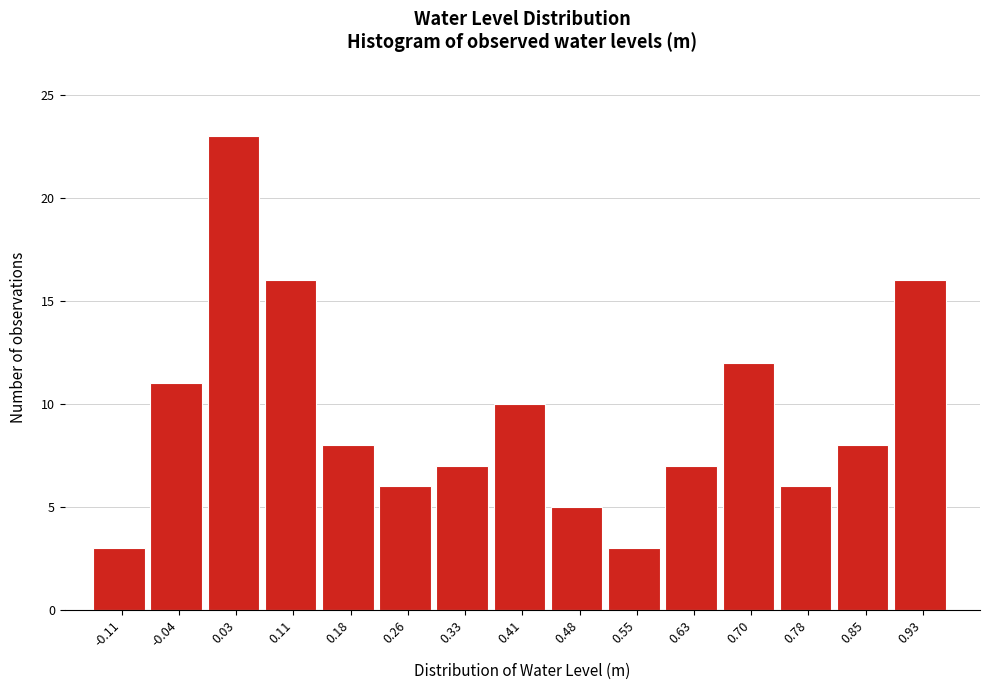

Reading left to right, what are all the values shown in this chart?

3	11	23	16	8	6	7	10	5	3	7	12	6	8	16